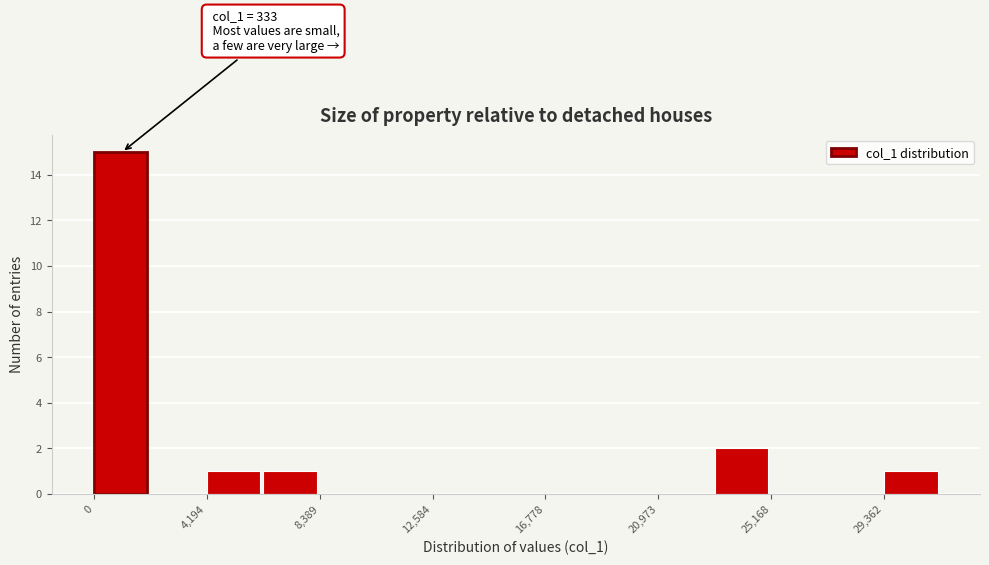

Which range on the x-axis has the tallest bar?

0 to 2000